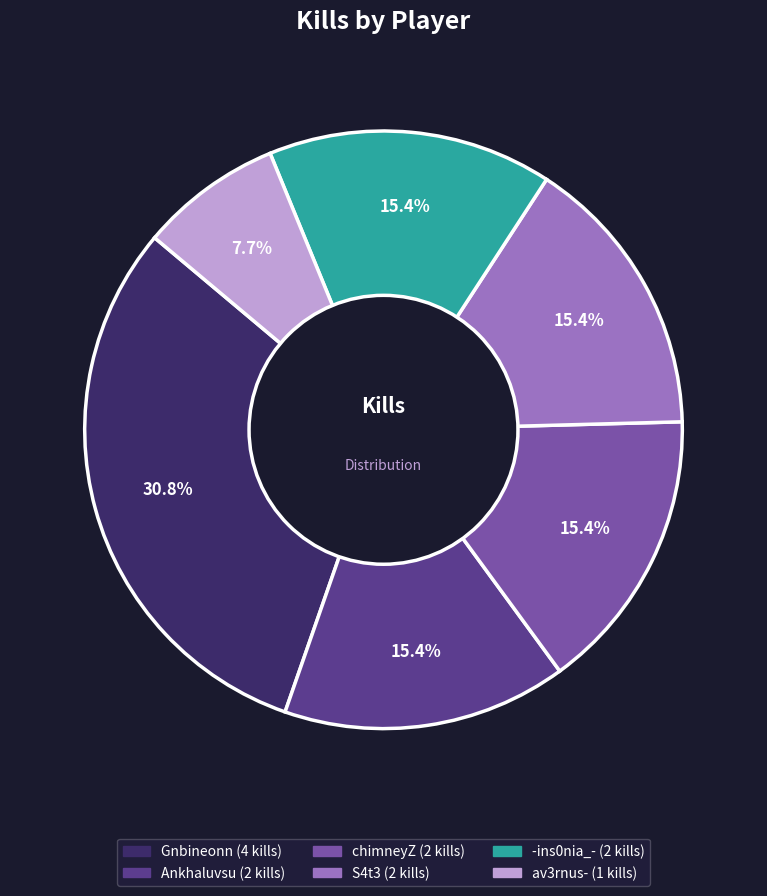

Does Ankhaluvsu account for over 50% of the chart?

No